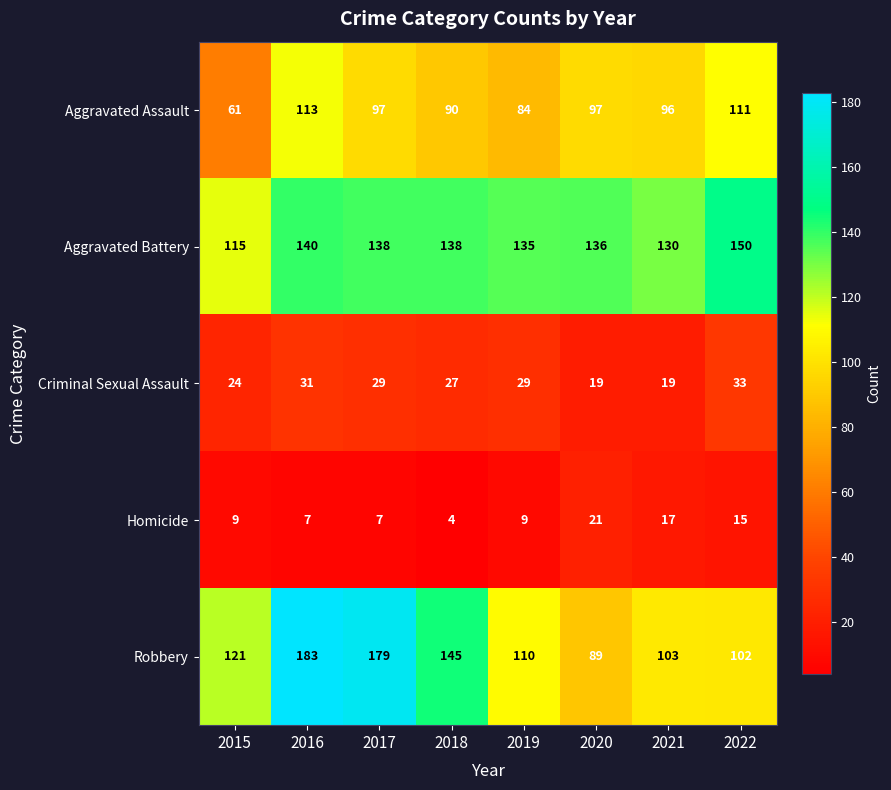

Is the value of Robbery at 2017 greater than the value of Homicide at 2017?

Yes